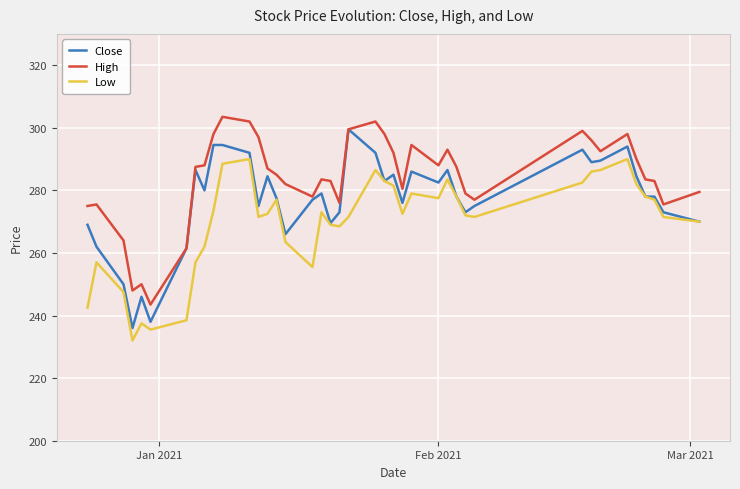

Which series has the largest total across all categories?

High